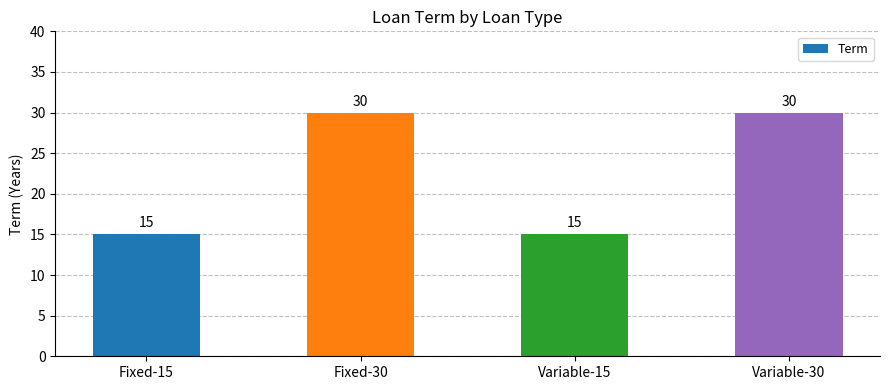

What is the label of the 1st bar from the left?

Fixed-15